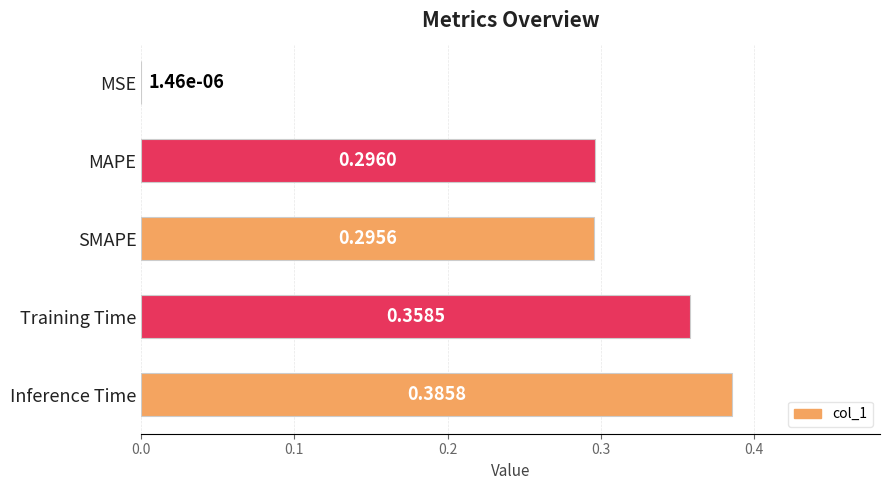

What is the change in value from MSE to Inference Time?

+0.4